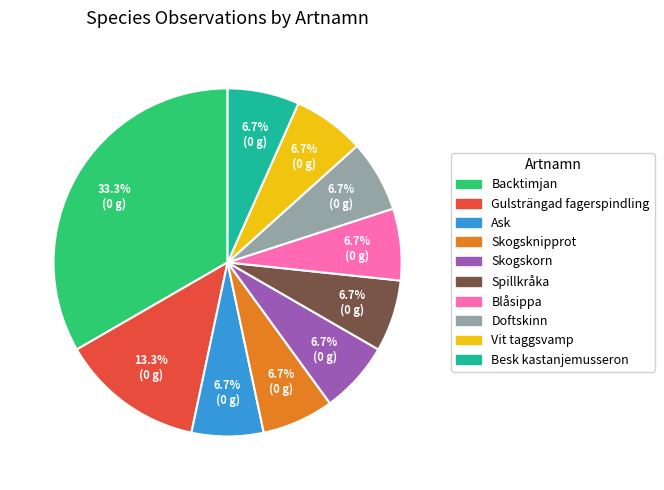

What is the ratio of the value at Ask to the value at Besk kastanjemusseron?

1.0